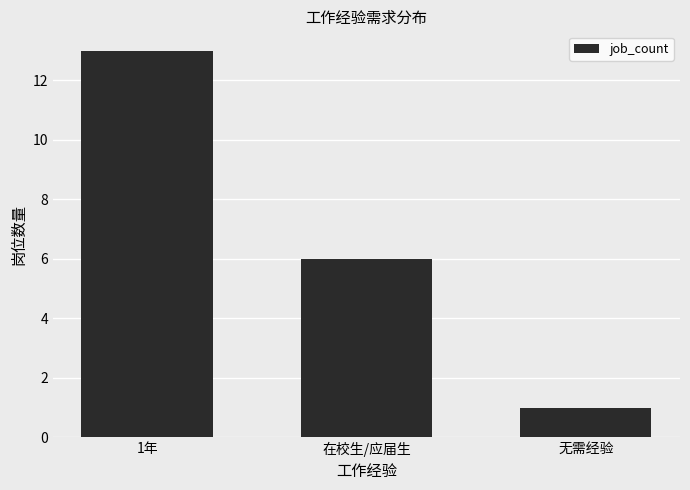

List the labels in order of value, largest first.

1年, 在校生/应届生, 无需经验